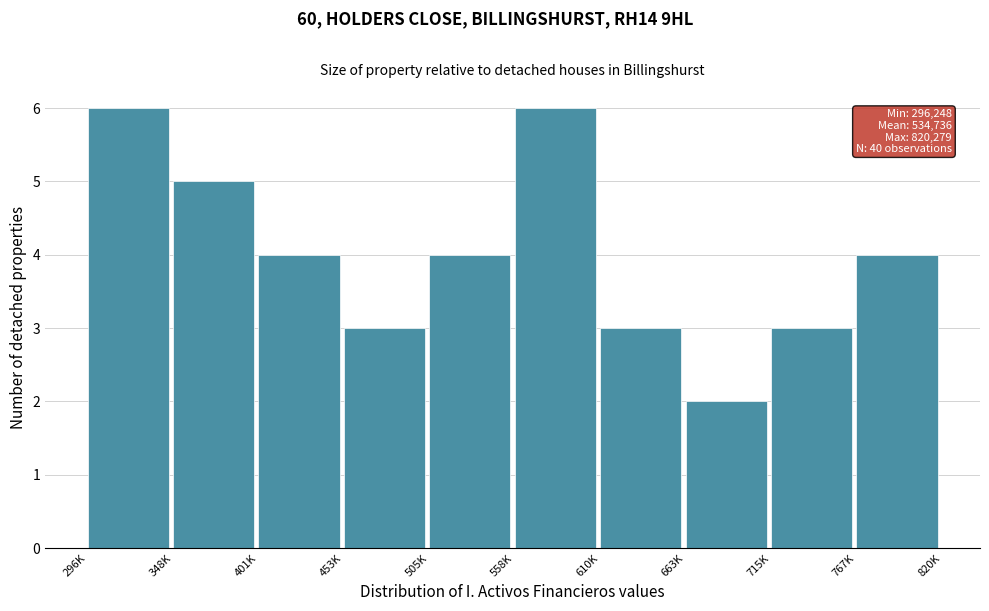

Reading right to left, what are all the values shown in this chart?

767K=4	715K=3	663K=2	610K=3	558K=6	505K=4	453K=3	401K=4	348K=5	296K=6